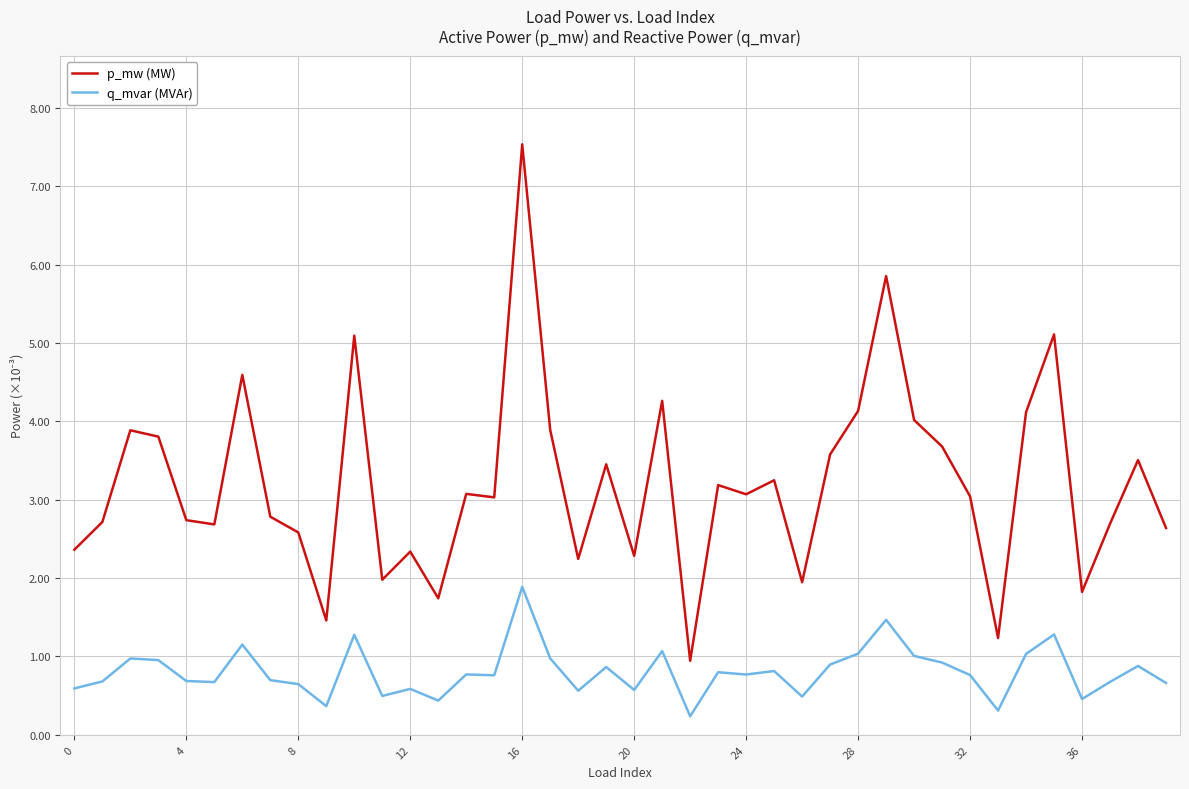

Is this an area chart (filled region under the line)?

No